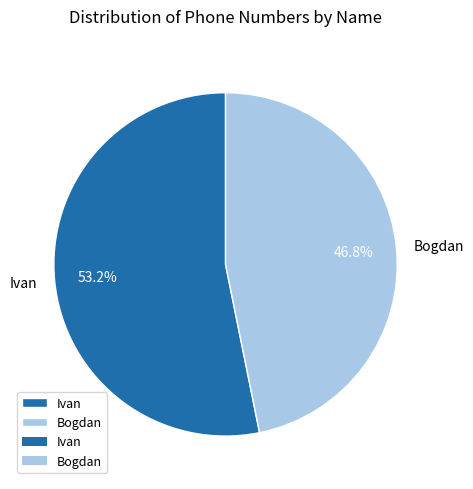

The Bogdan slice represents 33% of the pie. True or false?

False